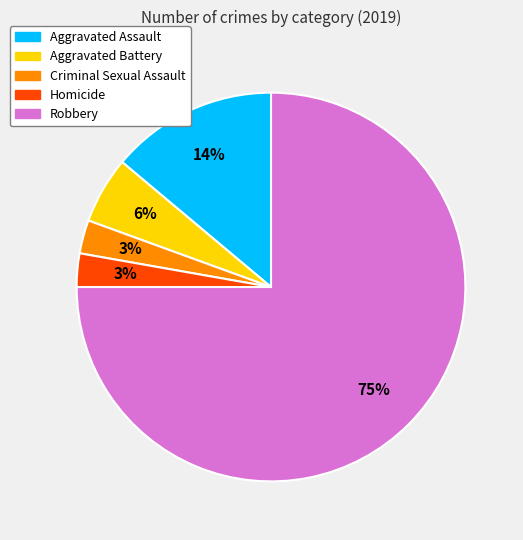

Is the sum of Homicide and Robbery greater than half?

Yes